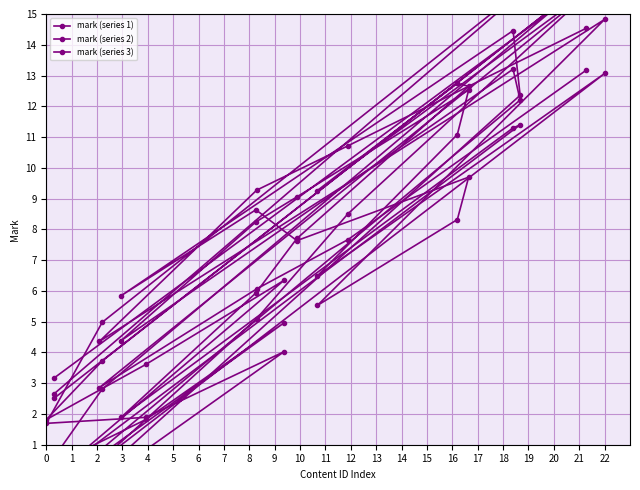

True or false: mark (series 1) has a value of 7.6 at 8.

True